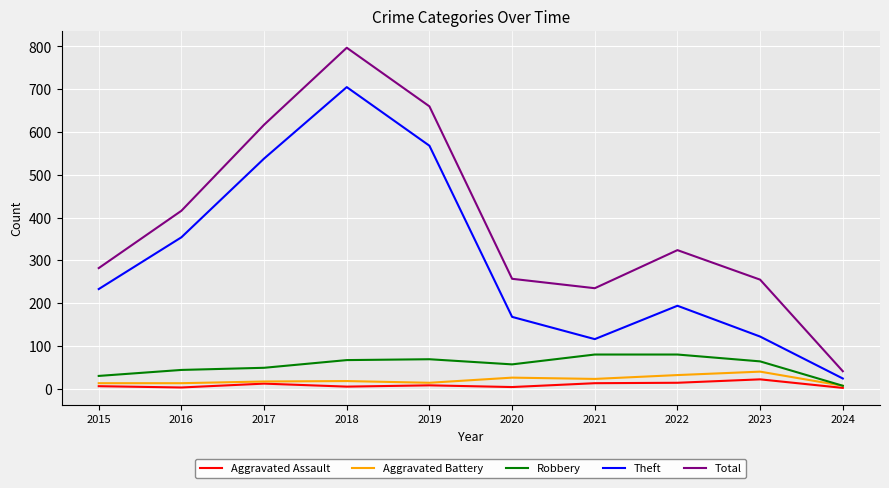

At which label does Total reach its minimum?

2024